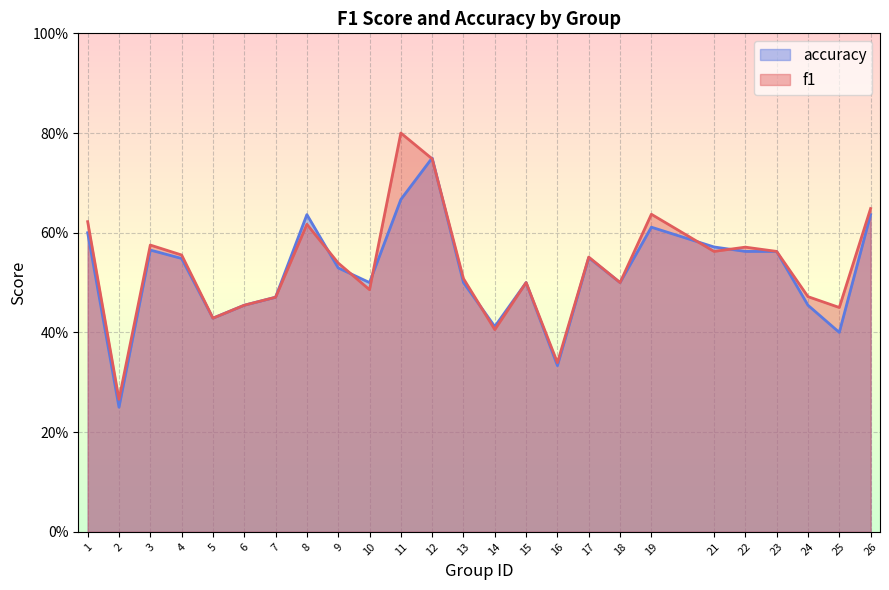

Where is the first local minimum for accuracy?

2